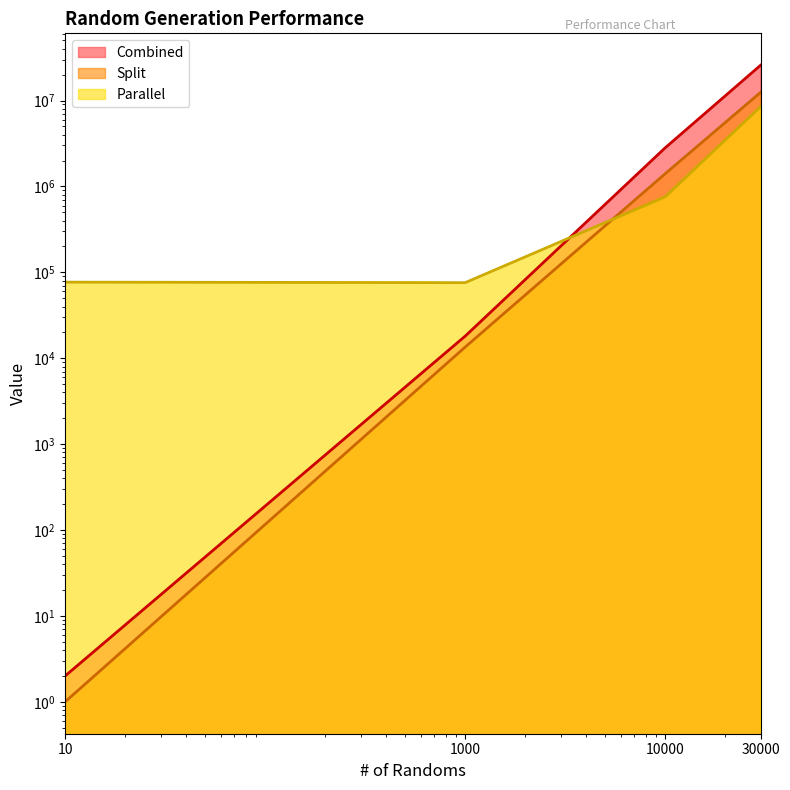

At which category does the chart reach its peak across all series?

30000